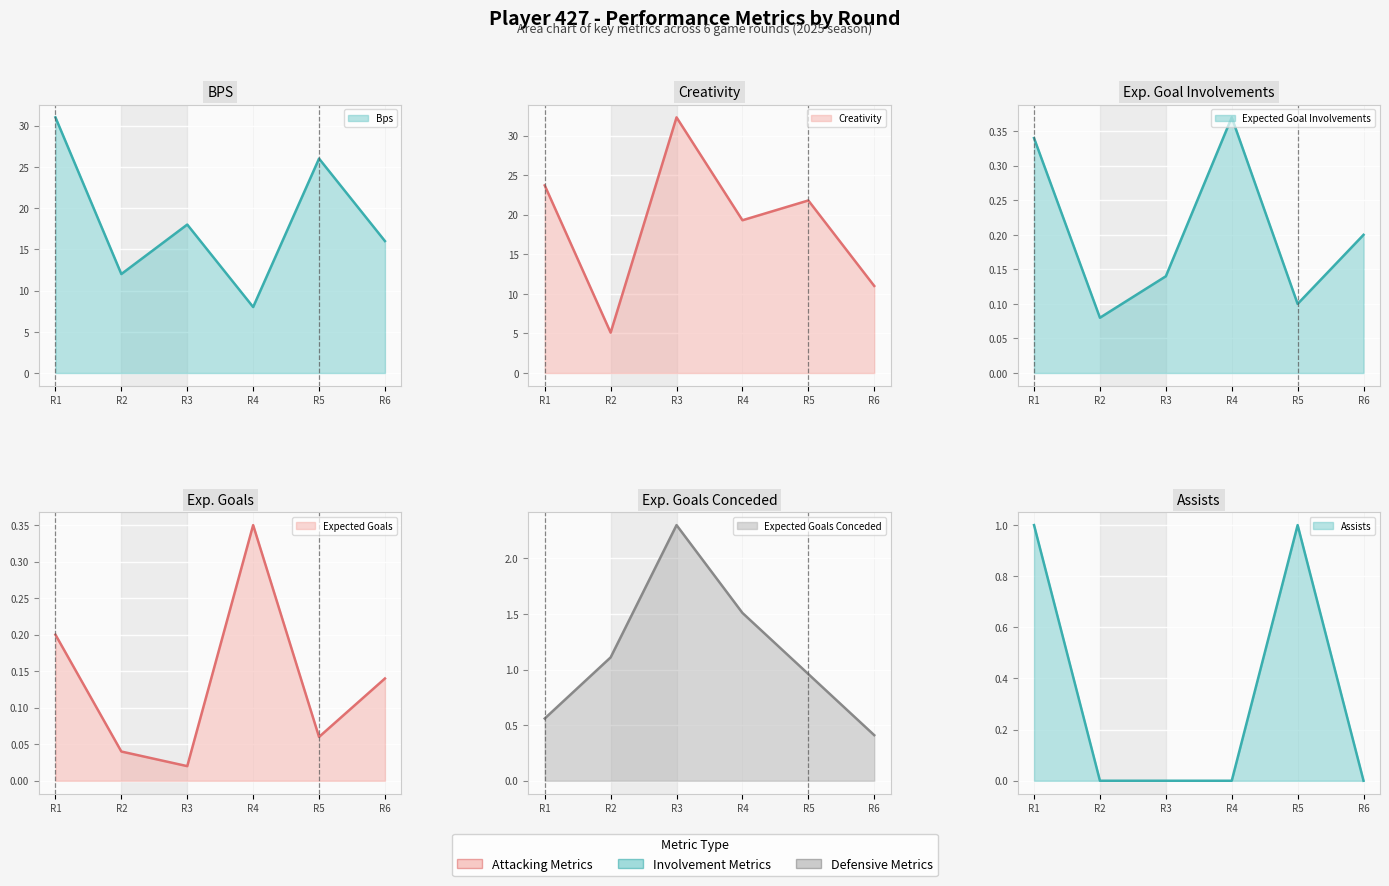

Rank the categories by bps value from highest to lowest.

R1, R5, R3, R6, R2, R4